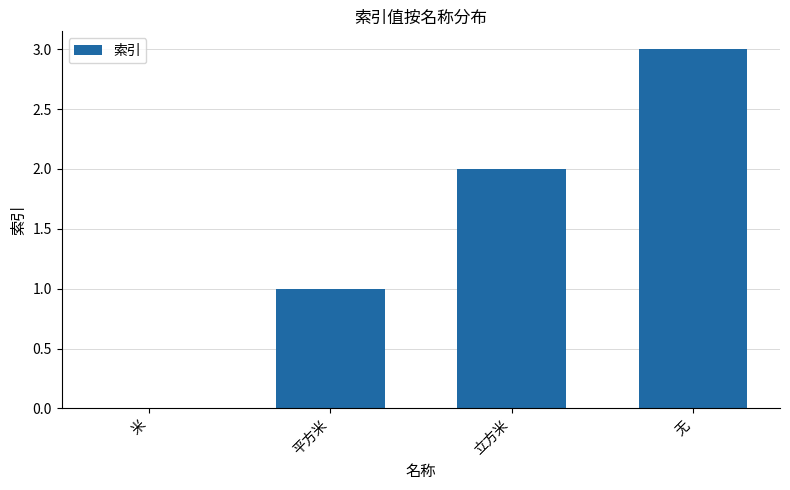

Where is the data nearest to the value 1?

平方米